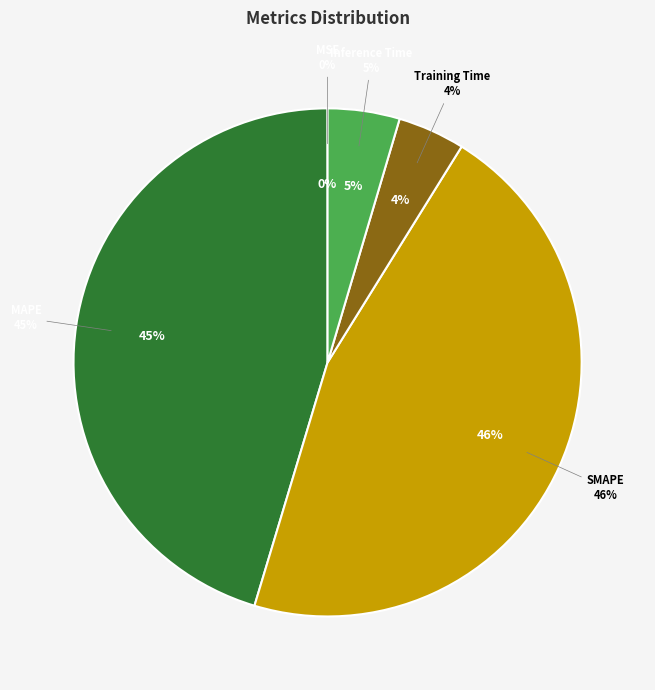

Count the number of slices in the pie.

5